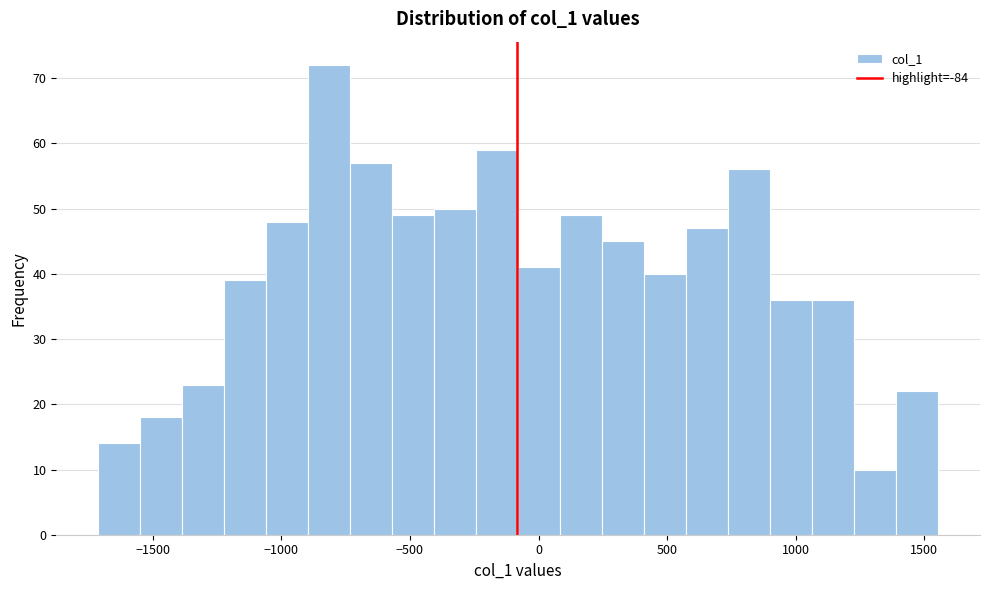

Around what value on the x-axis is the tallest bar? Give the approximate position of its centre, as read against the axis.

-800